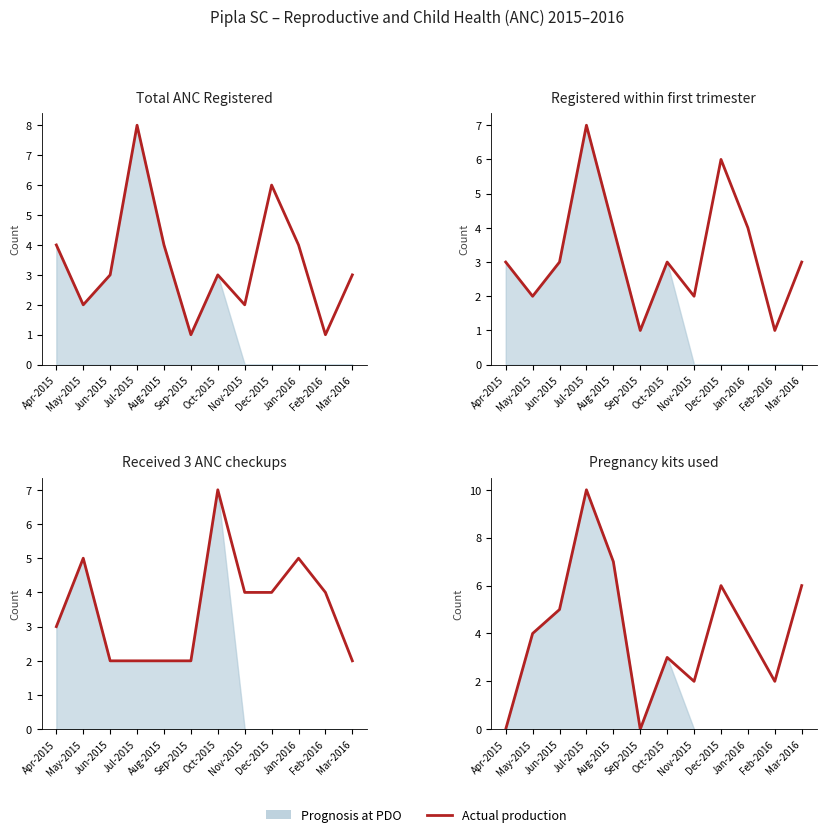

What is the sum of the values at Dec-2015 and Mar-2016?

12